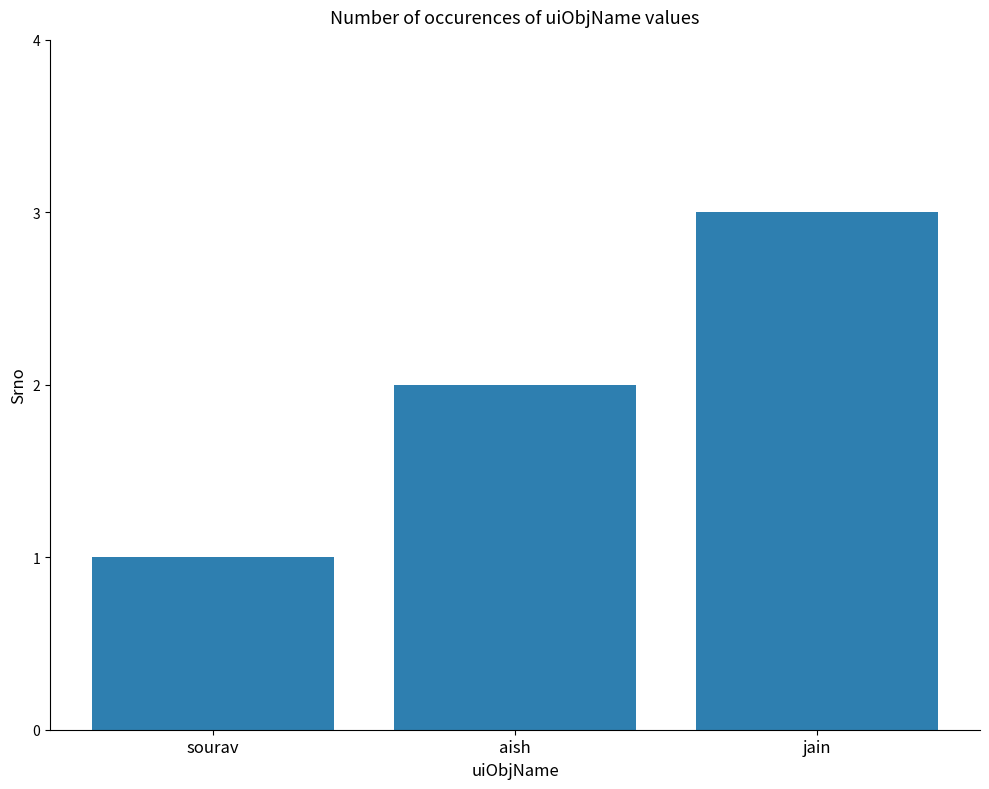

How many bars are there in total?

3